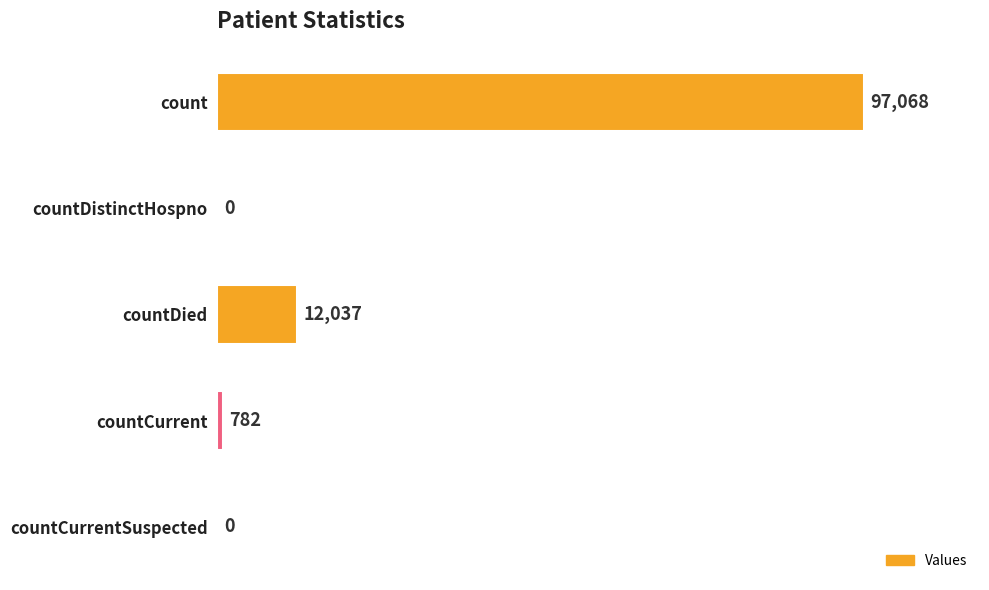

Are the bars horizontal?

Yes